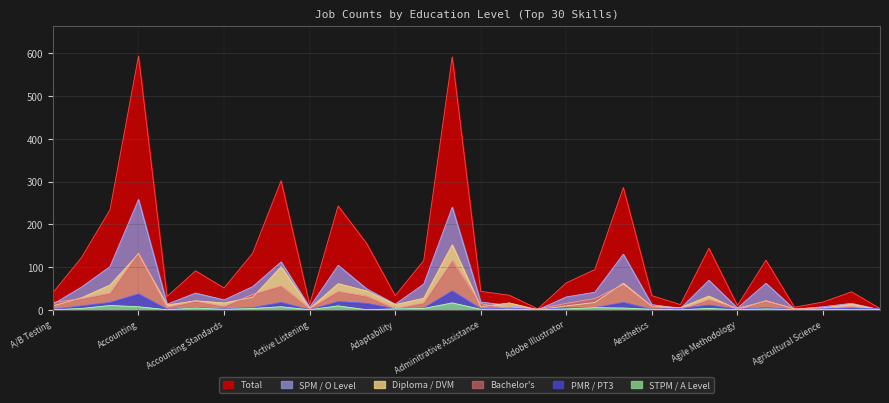

Reading left to right, what are all the values shown in this chart?

Total: A/B Testing=40	Account Receivable=122	Accountancy=234	Accounting=594	Accounting and Finance=31	Accounting Software=91	Accounting Standards=51	Accounts Payable=132	Accuracy=302	Active Listening=12	Ad Design=243	Ada=155	Adaptability=33	Addition=115	Administration=592	Adminitrative Assistance=43	Adobe=34	Adobe Acrobat=2	Adobe Illustrator=63	Adobe Photoshop=94	Advertising=286	Aesthetics=33	Affliate Marketing=12	Agile=144	Agile Methodology=10	Agile Software Development=116	Agricultural Production=6	Agricultural Science=18	Agriculture=42	Agronomy=3
SPM / O Level: A/B Testing=13	Account Receivable=53	Accountancy=101	Accounting=258	Accounting and Finance=13	Accounting Software=39	Accounting Standards=23	Accounts Payable=54	Accuracy=112	Active Listening=6	Ad Design=104	Ada=49	Adaptability=13	Addition=60	Administration=240	Adminitrative Assistance=18	Adobe=10	Adobe Acrobat=0	Adobe Illustrator=30	Adobe Photoshop=41	Advertising=130	Aesthetics=12	Affliate Marketing=3	Agile=69	Agile Methodology=4	Agile Software Development=62	Agricultural Production=1	Agricultural Science=7	Agriculture=15	Agronomy=0
Diploma / DVM: A/B Testing=9	Account Receivable=28	Accountancy=58	Accounting=131	Accounting and Finance=11	Accounting Software=21	Accounting Standards=16	Accounts Payable=29	Accuracy=101	Active Listening=3	Ad Design=61	Ada=44	Adaptability=12	Addition=27	Administration=152	Adminitrative Assistance=7	Adobe=16	Adobe Acrobat=0	Adobe Illustrator=9	Adobe Photoshop=17	Advertising=62	Aesthetics=8	Affliate Marketing=5	Agile=32	Agile Methodology=1	Agile Software Development=21	Agricultural Production=2	Agricultural Science=4	Agriculture=13	Agronomy=0
Bachelor's: A/B Testing=17	Account Receivable=26	Accountancy=39	Accounting=133	Accounting and Finance=6	Accounting Software=20	Accounting Standards=8	Accounts Payable=36	Accuracy=56	Active Listening=3	Ad Design=43	Ada=32	Adaptability=3	Addition=16	Administration=115	Adminitrative Assistance=14	Adobe=2	Adobe Acrobat=2	Adobe Illustrator=15	Adobe Photoshop=26	Advertising=59	Aesthetics=8	Affliate Marketing=1	Agile=24	Agile Methodology=4	Agile Software Development=20	Agricultural Production=3	Agricultural Science=4	Agriculture=7	Agronomy=1
PMR / PT3: A/B Testing=1	Account Receivable=9	Accountancy=17	Accounting=37	Accounting and Finance=1	Accounting Software=5	Accounting Standards=2	Accounts Payable=5	Accuracy=17	Active Listening=0	Ad Design=19	Ada=15	Adaptability=2	Addition=4	Administration=44	Adminitrative Assistance=2	Adobe=4	Adobe Acrobat=0	Adobe Illustrator=5	Adobe Photoshop=5	Advertising=17	Aesthetics=1	Affliate Marketing=3	Agile=11	Agile Methodology=1	Agile Software Development=5	Agricultural Production=0	Agricultural Science=2	Agriculture=4	Agronomy=2
STPM / A Level: A/B Testing=0	Account Receivable=3	Accountancy=10	Accounting=7	Accounting and Finance=0	Accounting Software=4	Accounting Standards=1	Accounts Payable=3	Accuracy=7	Active Listening=0	Ad Design=9	Ada=0	Adaptability=2	Addition=3	Administration=16	Adminitrative Assistance=1	Adobe=1	Adobe Acrobat=0	Adobe Illustrator=2	Adobe Photoshop=5	Advertising=4	Aesthetics=1	Affliate Marketing=0	Agile=3	Agile Methodology=0	Agile Software Development=2	Agricultural Production=0	Agricultural Science=1	Agriculture=0	Agronomy=0